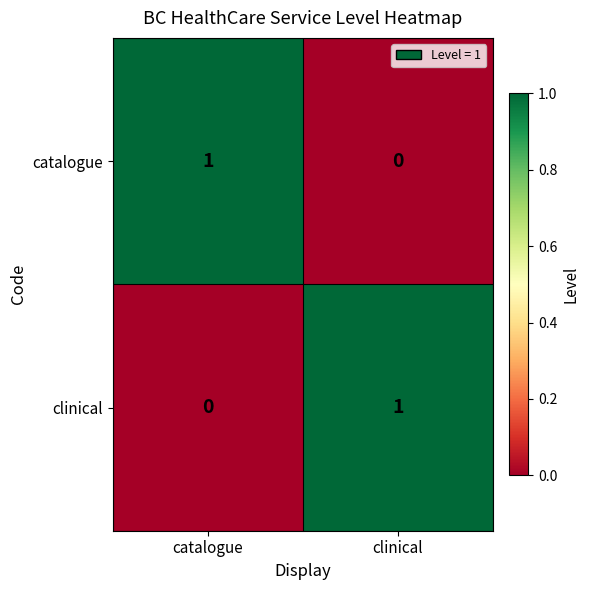

Reading left to right, list all the values displayed in this chart.

catalogue: 1	0
clinical: 0	1